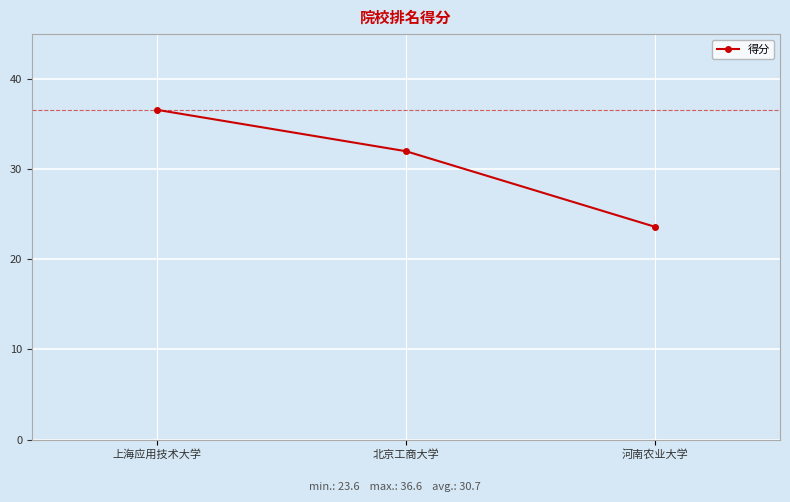

What is the greatest value displayed?

36.6